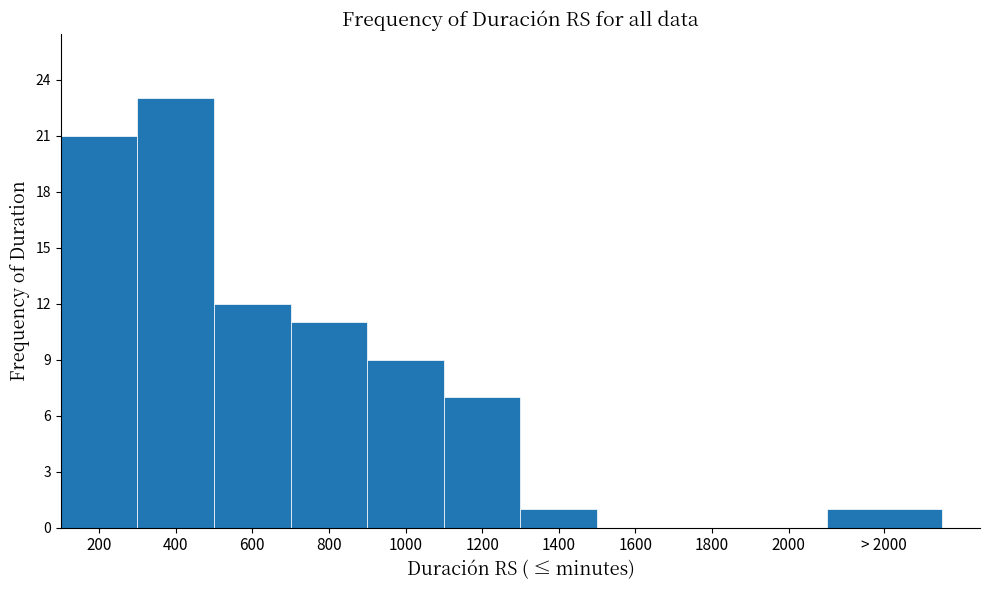

Reading right to left, what are all the values shown in this chart?

> 2000=1	2000=0	1800=0	1600=0	1400=1	1200=7	1000=9	800=11	600=12	400=23	200=21